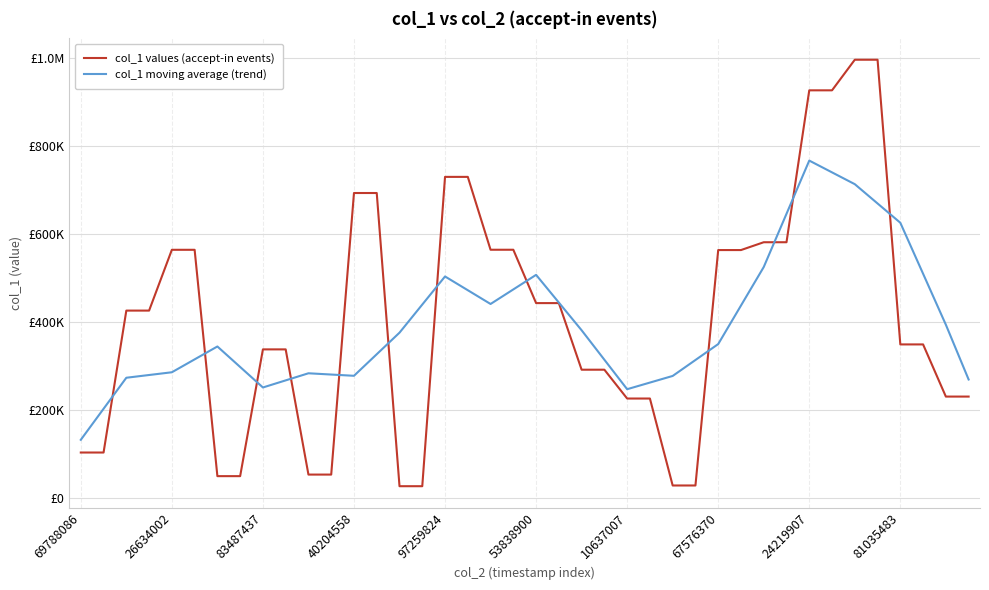

Is this an area chart (filled region under the line)?

No